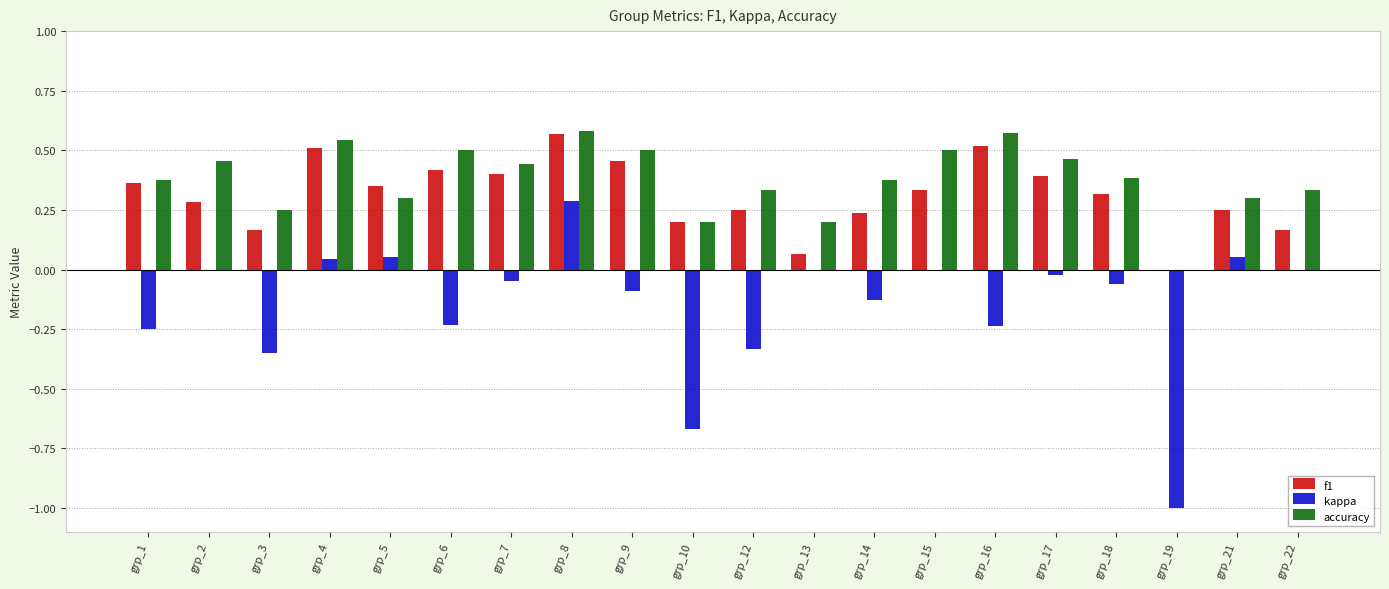

What is the sum of all kappa values?

-3.0